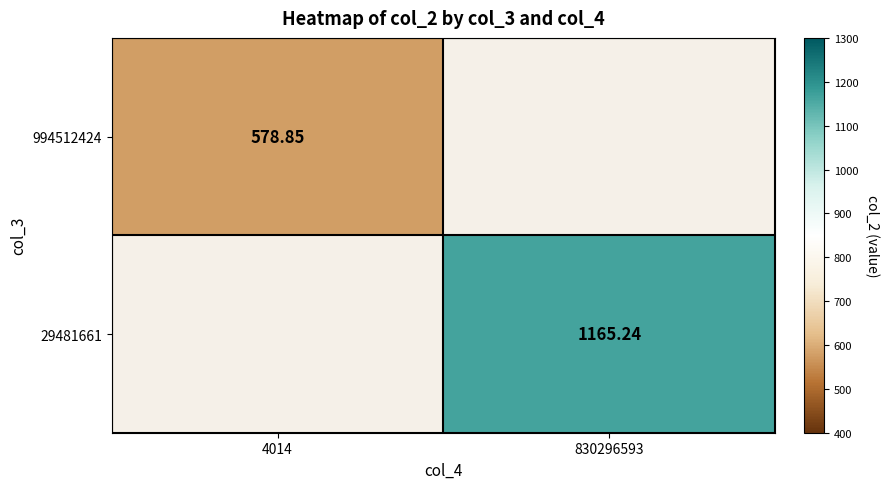

Between 4014 and 830296593, which is larger?

830296593